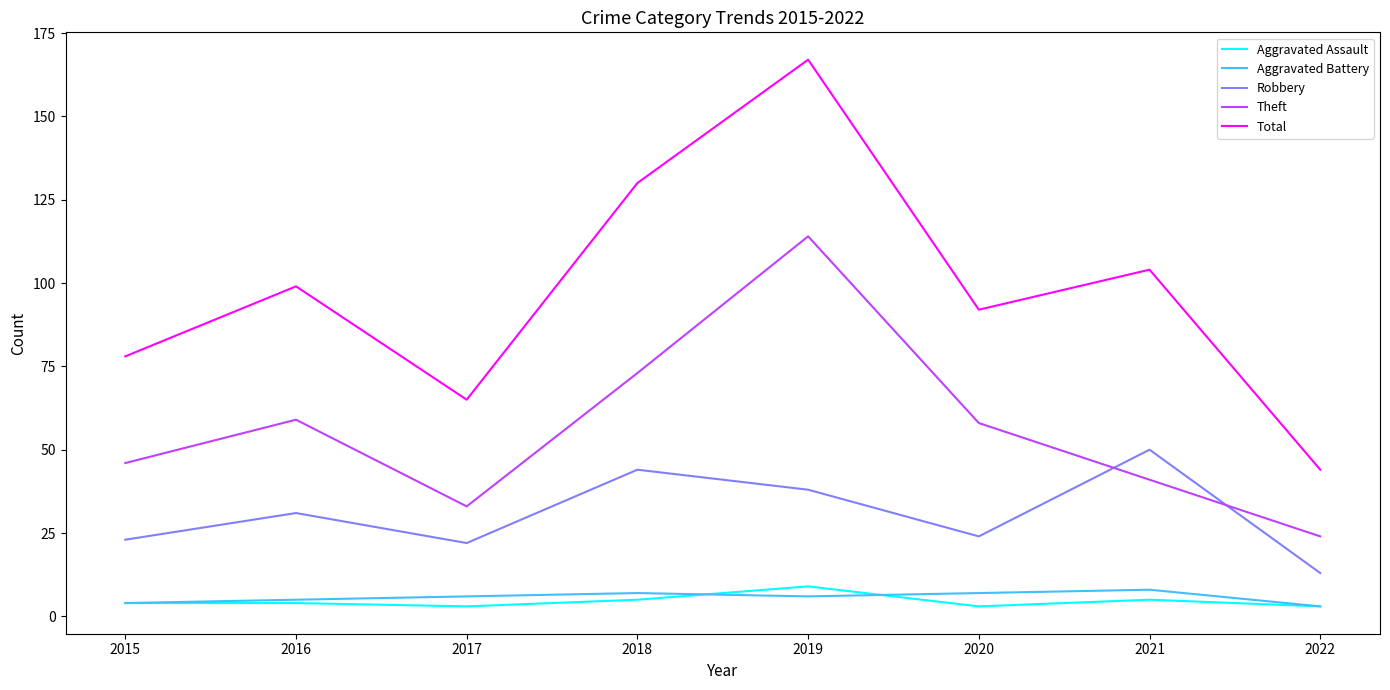

Is the value of Total at 2022 greater than the value of Aggravated Battery at 2019?

Yes